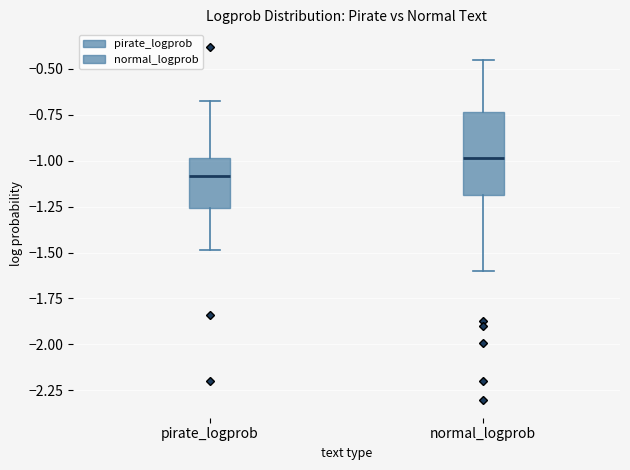

Where does the upper whisker of the box for pirate_logprob end on the y-axis? The values are not printed on the chart, so give them approximately, as read against the axis.

-0.65